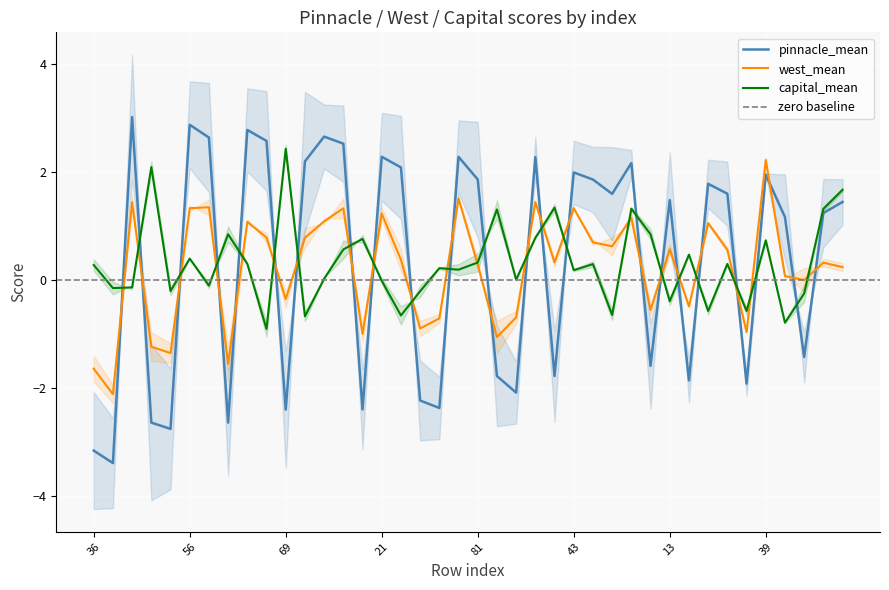

Where is the first local maximum for pinnacle_male?

60